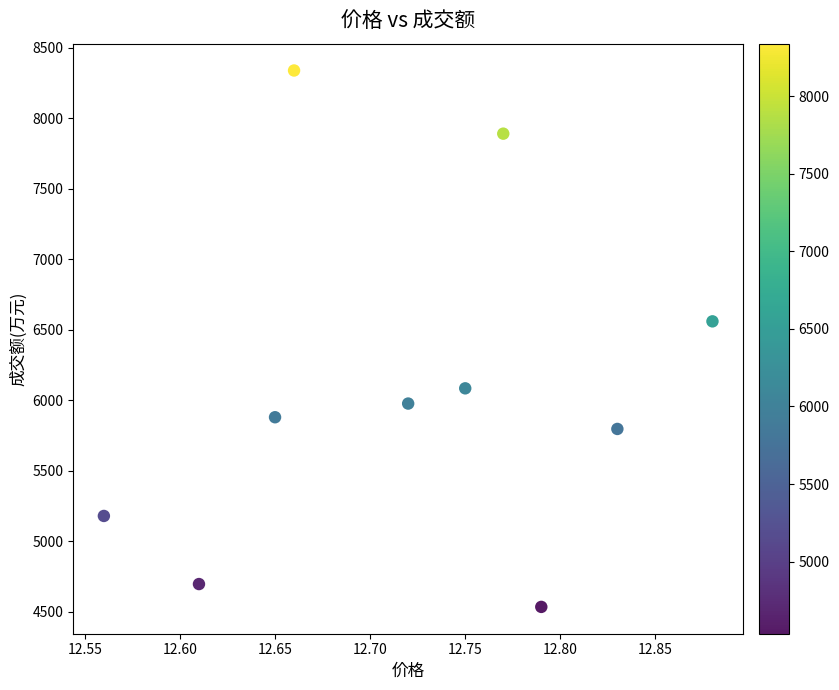

What is the average Y value?

6094